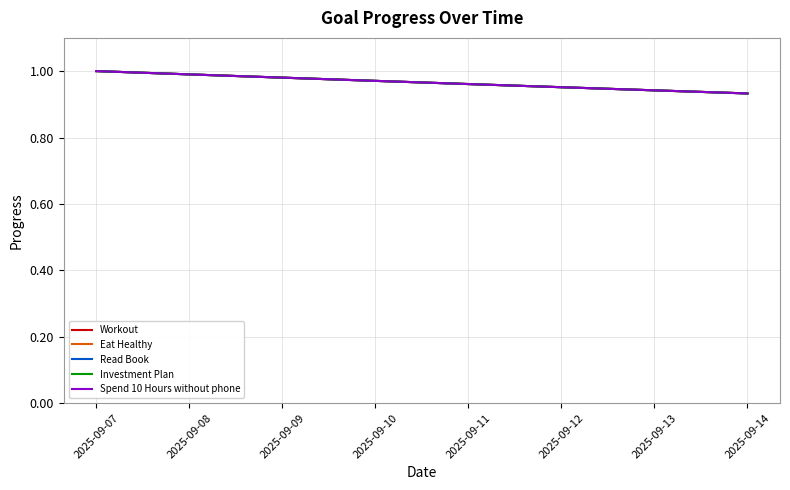

True or false: Read Book and Spend 10 Hours without phone cross at least once.

False